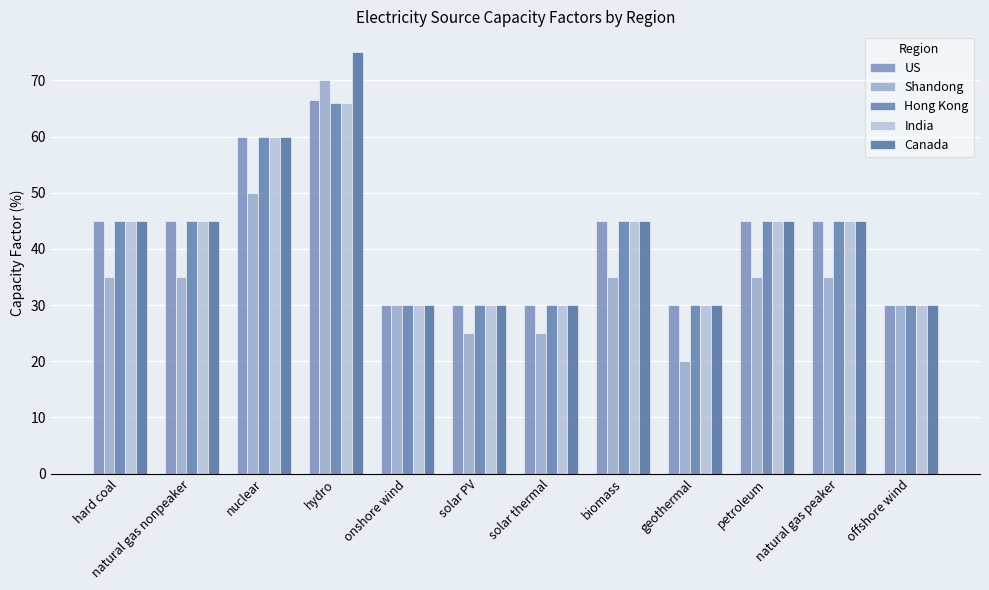

Count the Shandong values in the range 30 to 35.

7